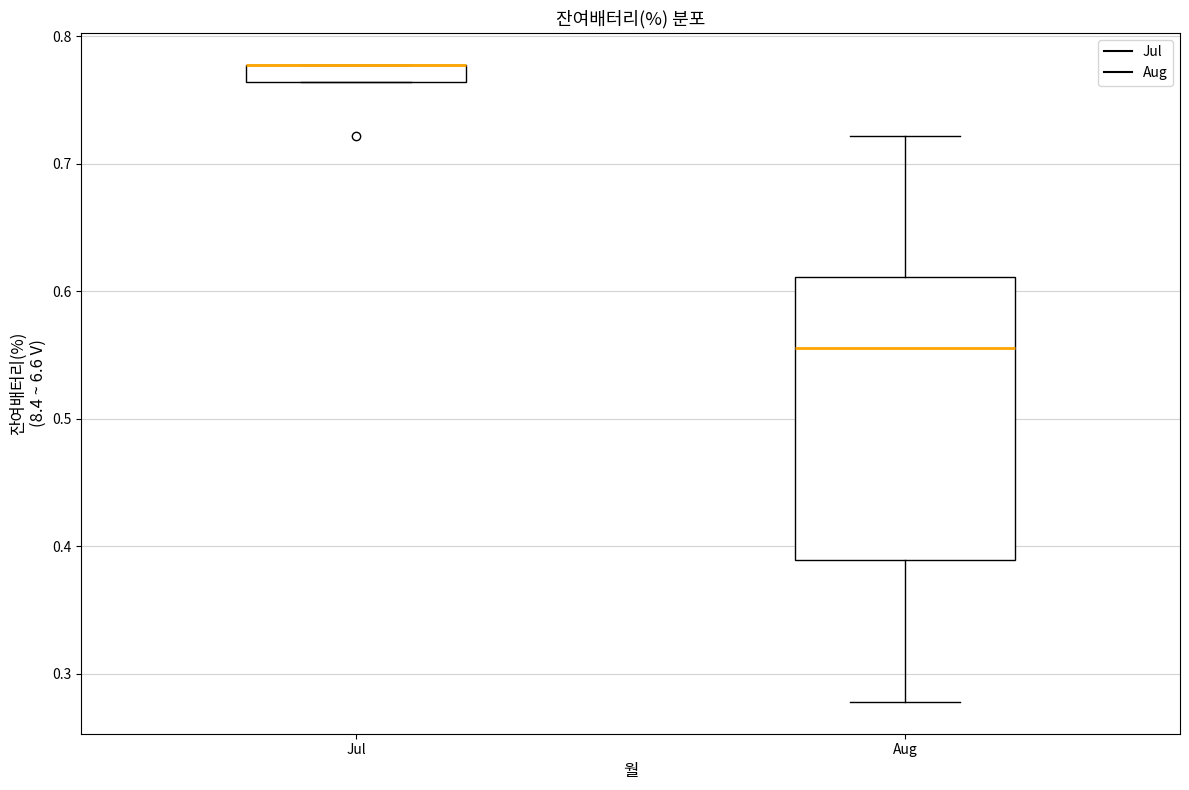

Comparing the boxes themselves (not the whiskers), which one is the tallest?

Aug